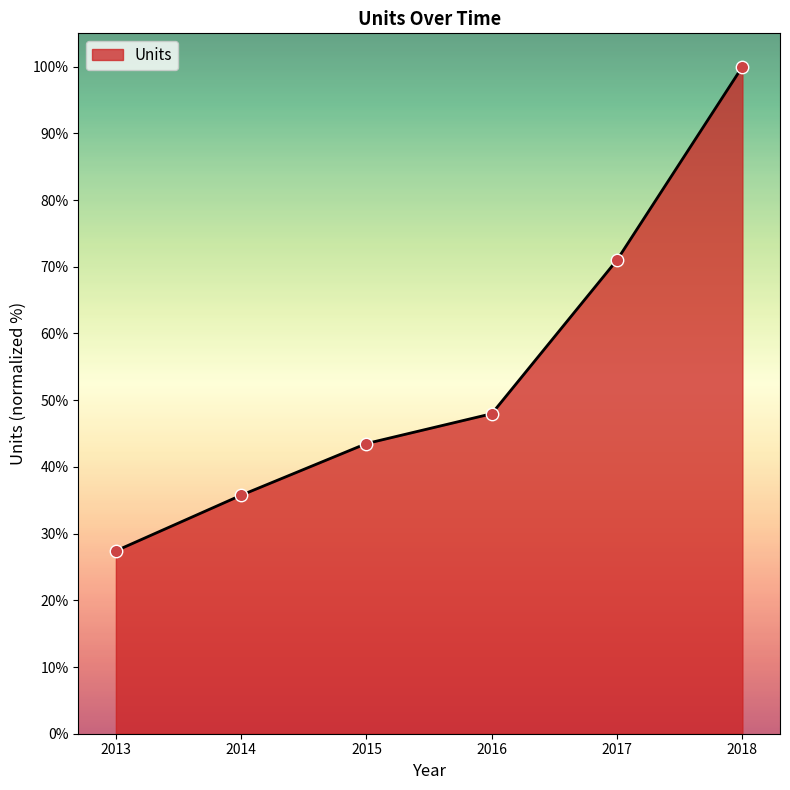

What is the change in value from 2013 to 2018?

+72.6